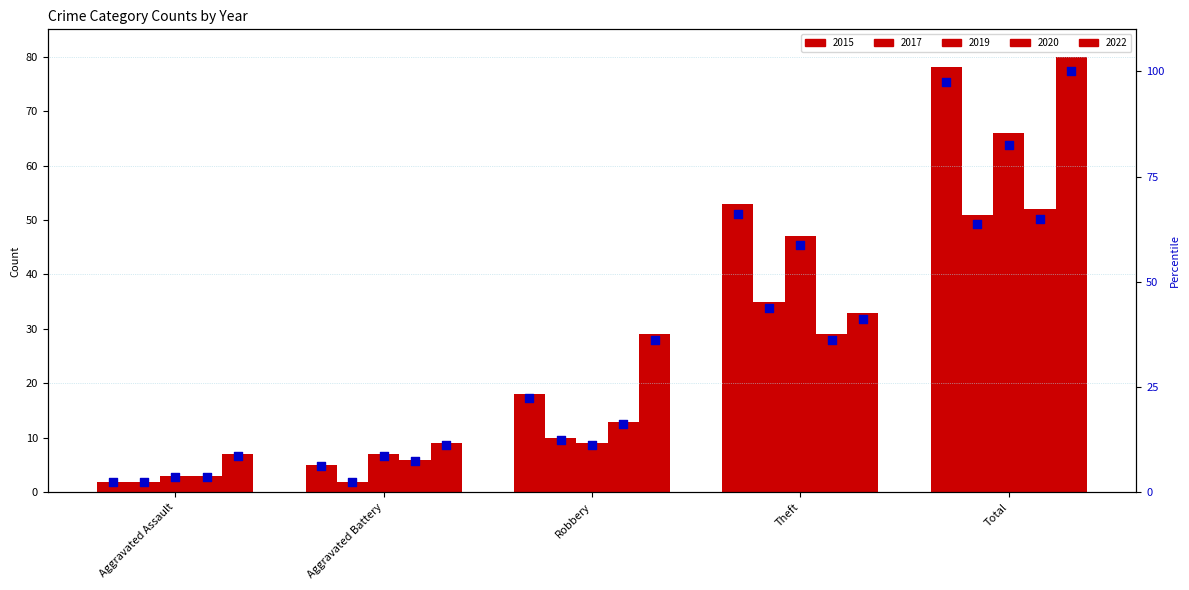

What is the change in value from Theft to Total?

+31.2